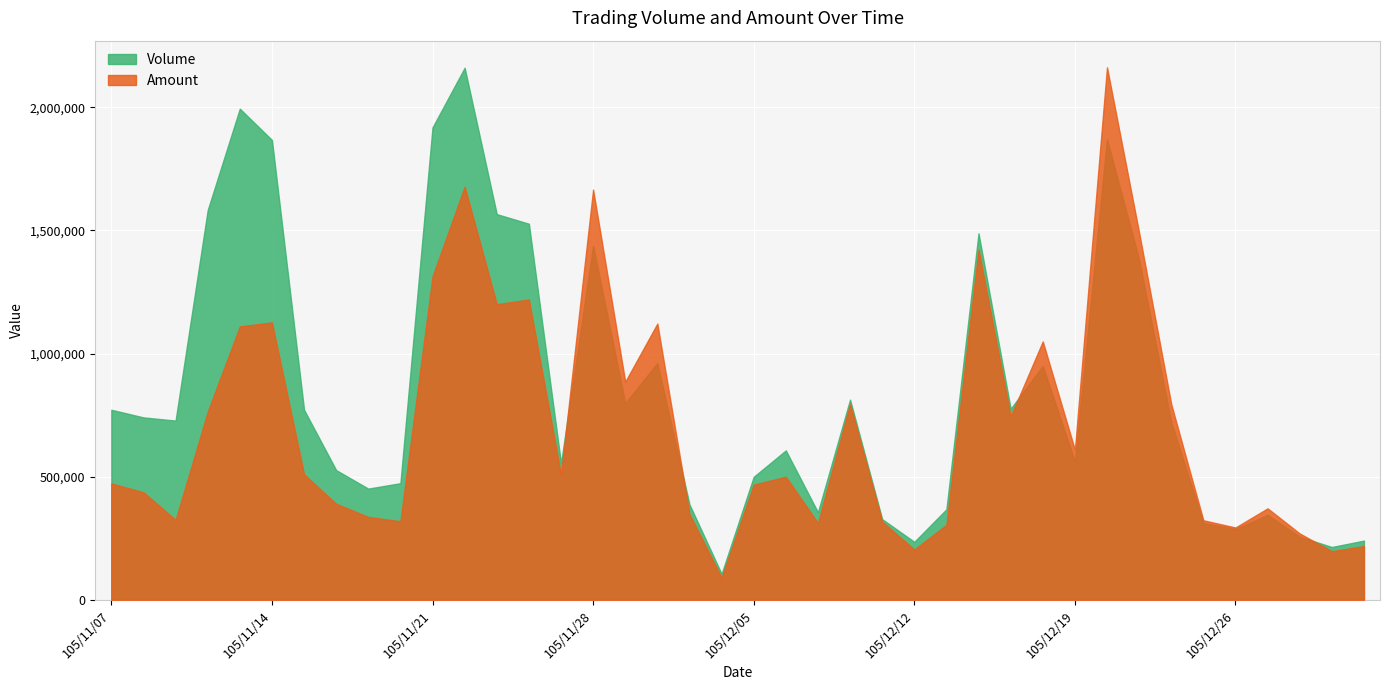

What is the difference between the second highest and minimum values in the Volume series?

1888000